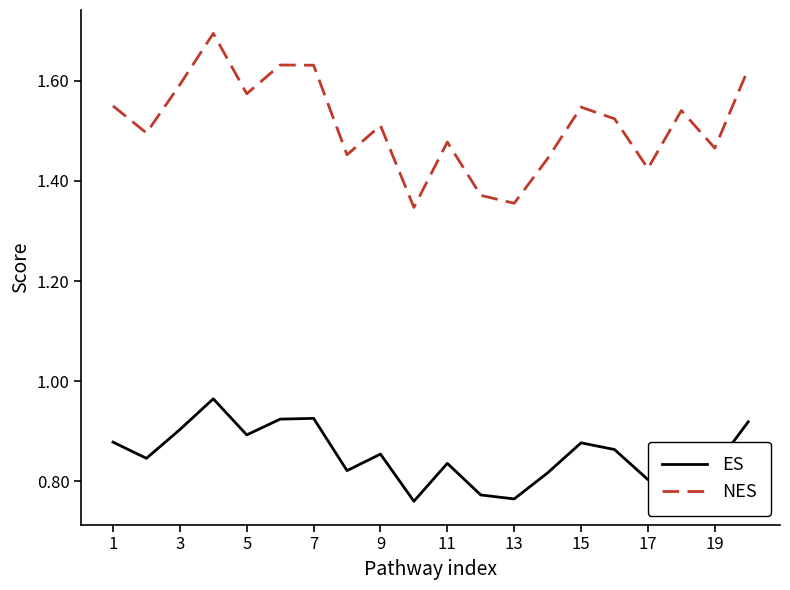

Which series has the largest range (max minus min)?

NES